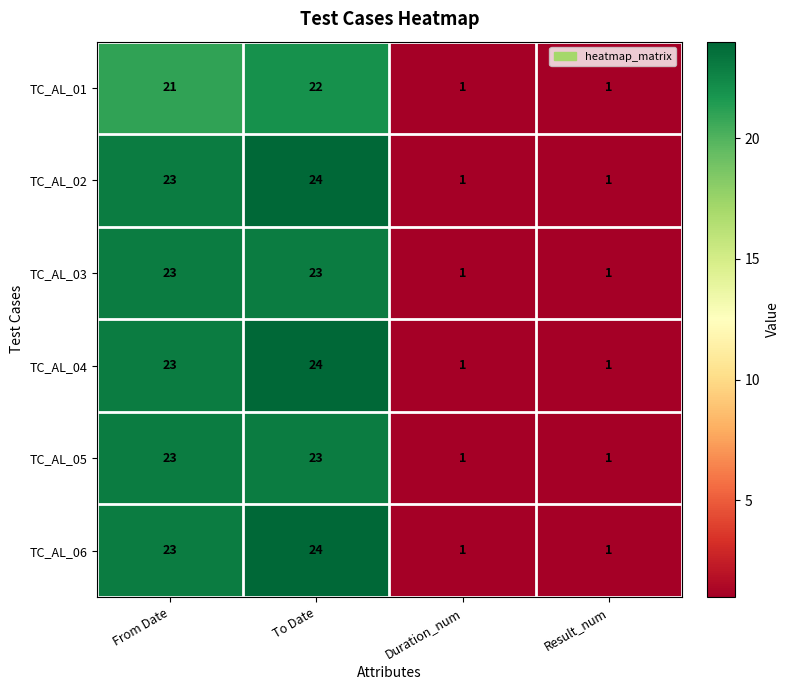

What is the average value of the TC_AL_03 series?

12